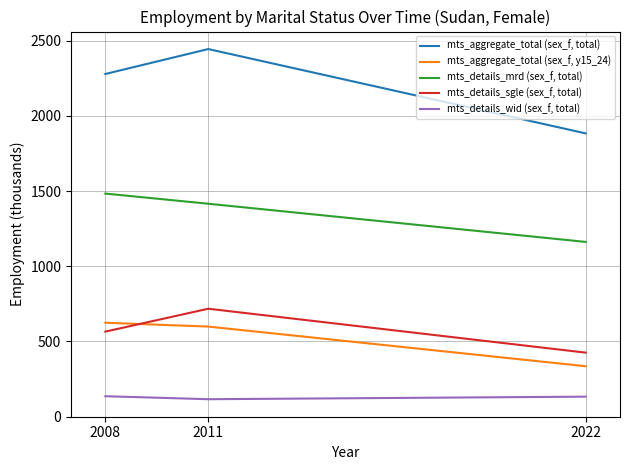

At which label is mts_details_wid (sex_f, total) closest to 125?

2022